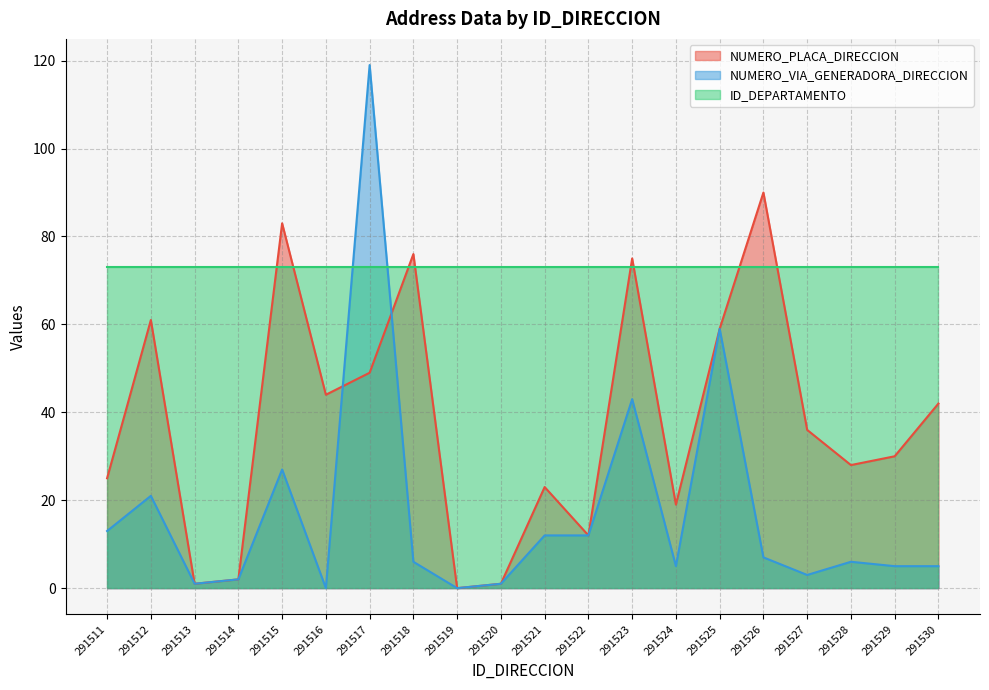

True or false: NUMERO_VIA_GENERADORA_DIRECCION and NUMERO_PLACA_DIRECCION cross at least once.

True